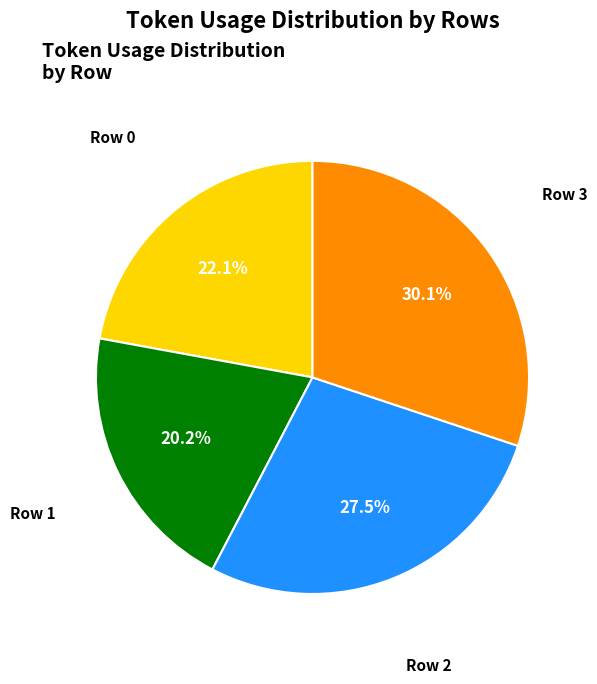

Is there a majority slice in this chart?

No